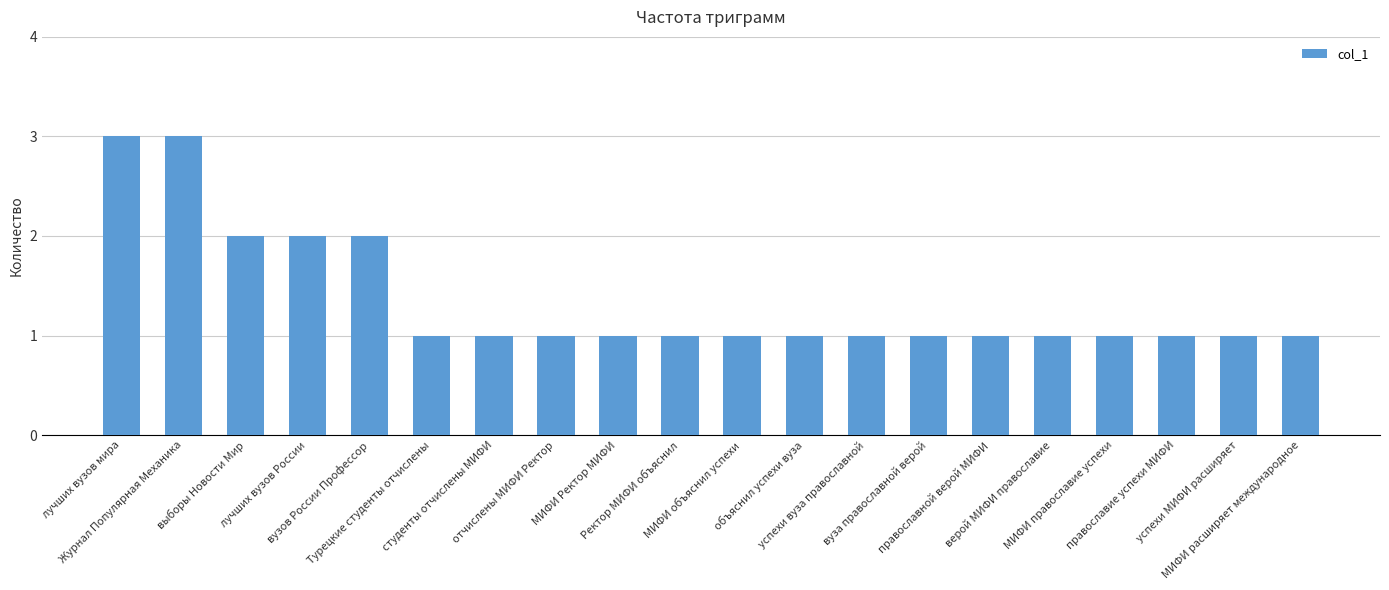

Reading right to left, transcribe all the data shown in this chart.

1	1	1	1	1	1	1	1	1	1	1	1	1	1	1	2	2	2	3	3